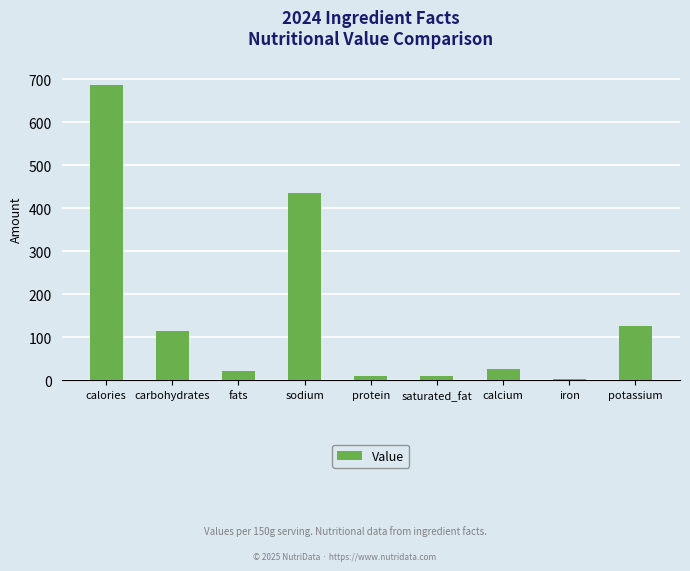

The chart shows a value of 3.3 at iron. True or false?

True